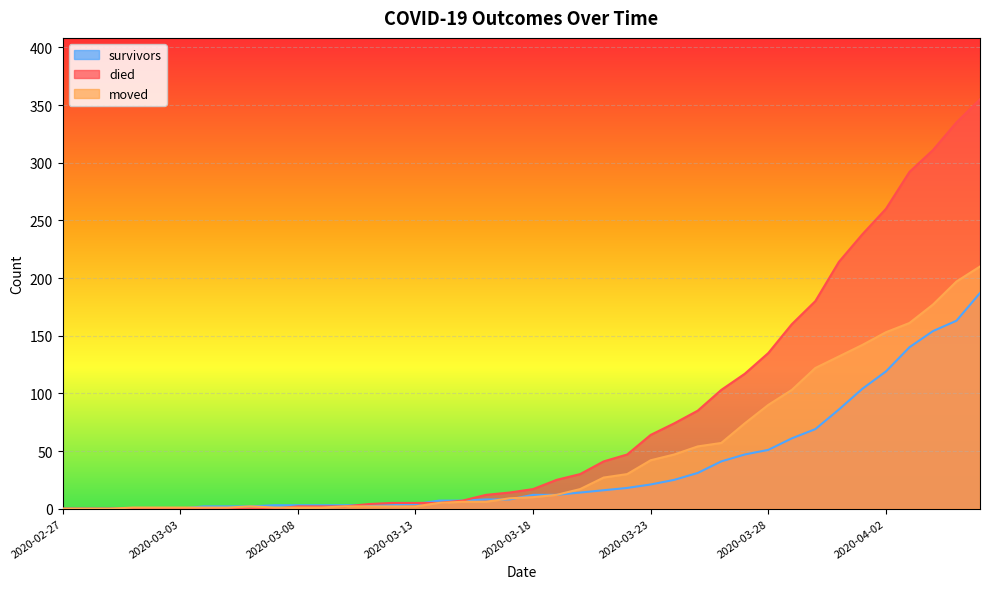

Which category has the lowest value in the survivors series?

2020-02-27